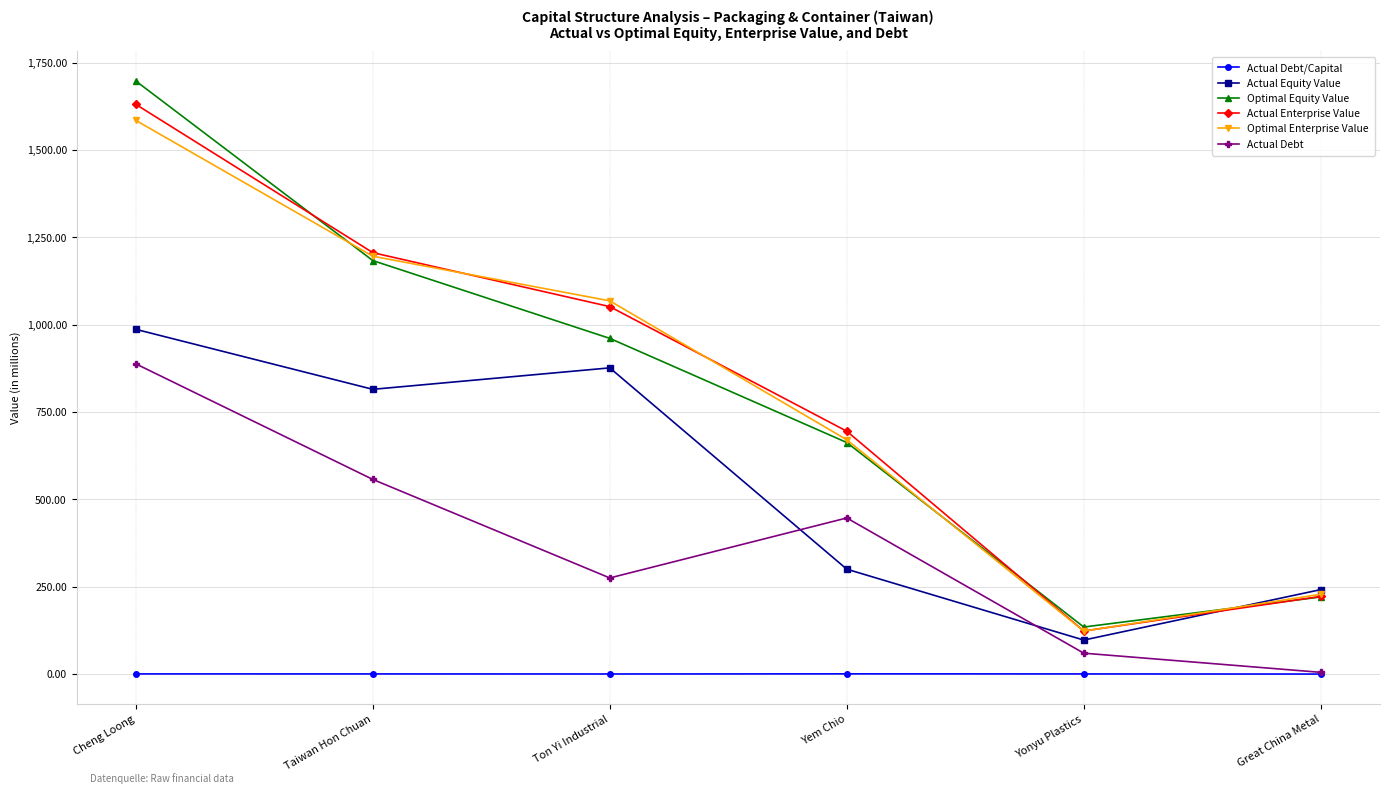

Does the chart have visible grid lines?

Yes